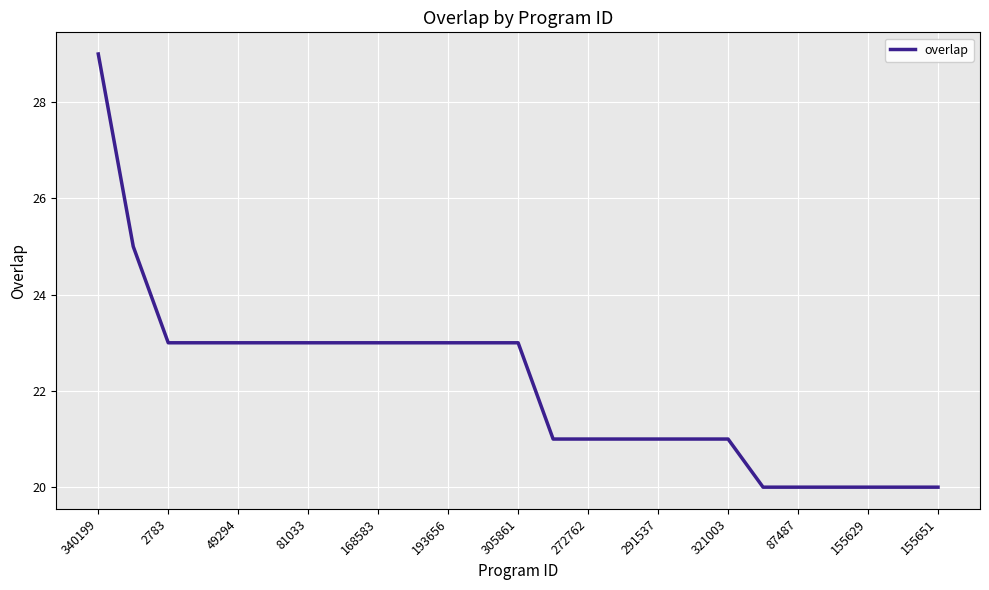

What is the difference between the maximum and minimum values?

9